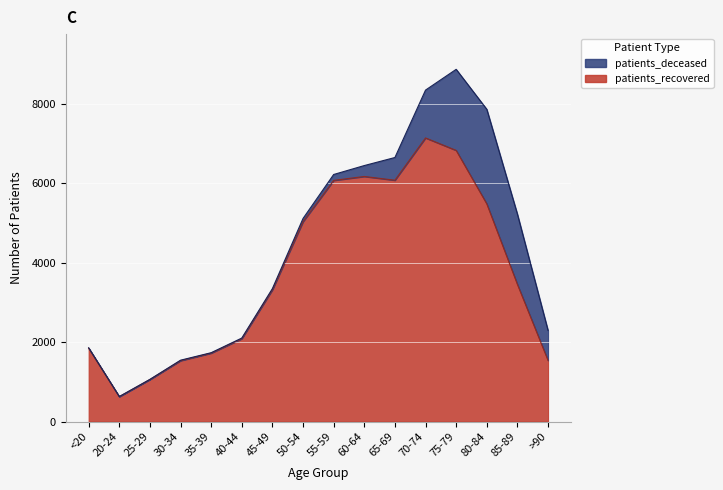

How many categories are shown in the chart?

16